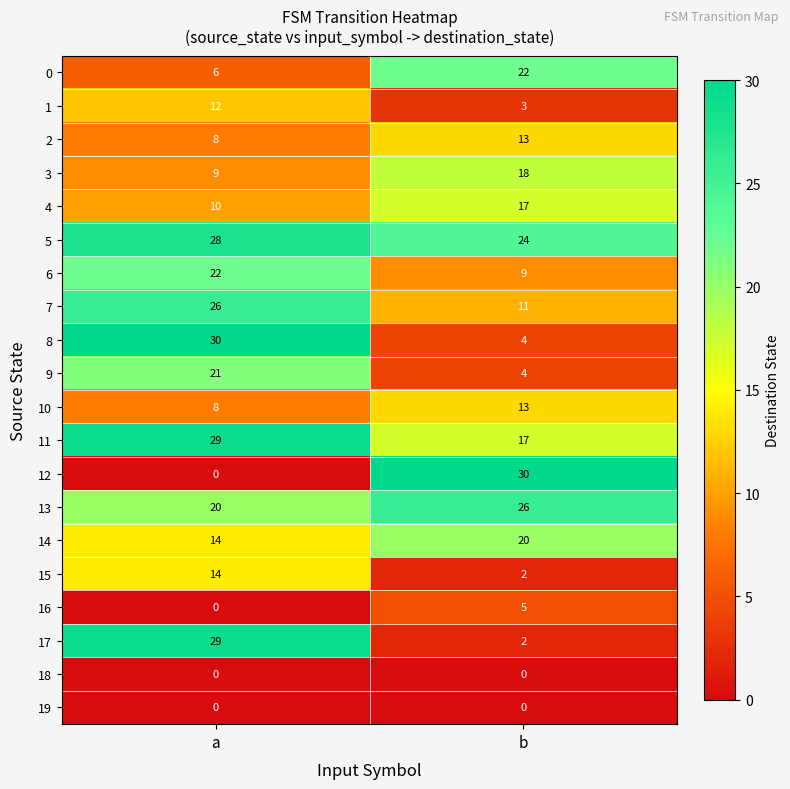

What is the spread (max minus min) of values at a?

30